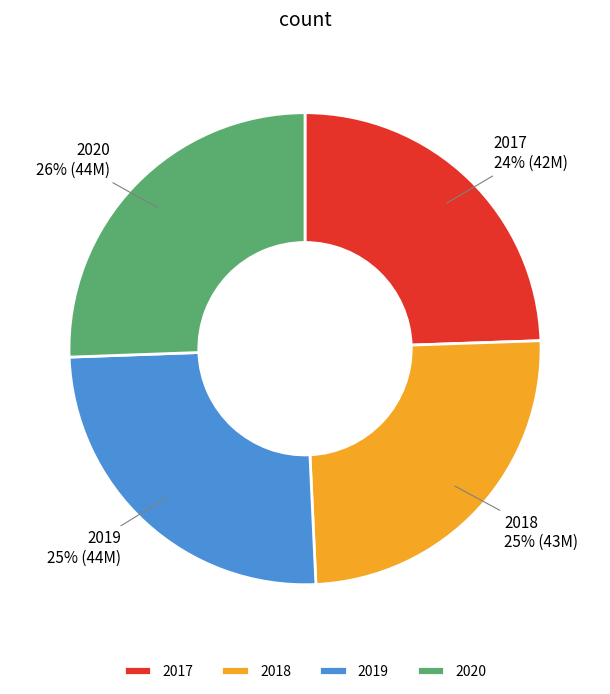

The 2018 slice represents 16% of the pie. True or false?

False